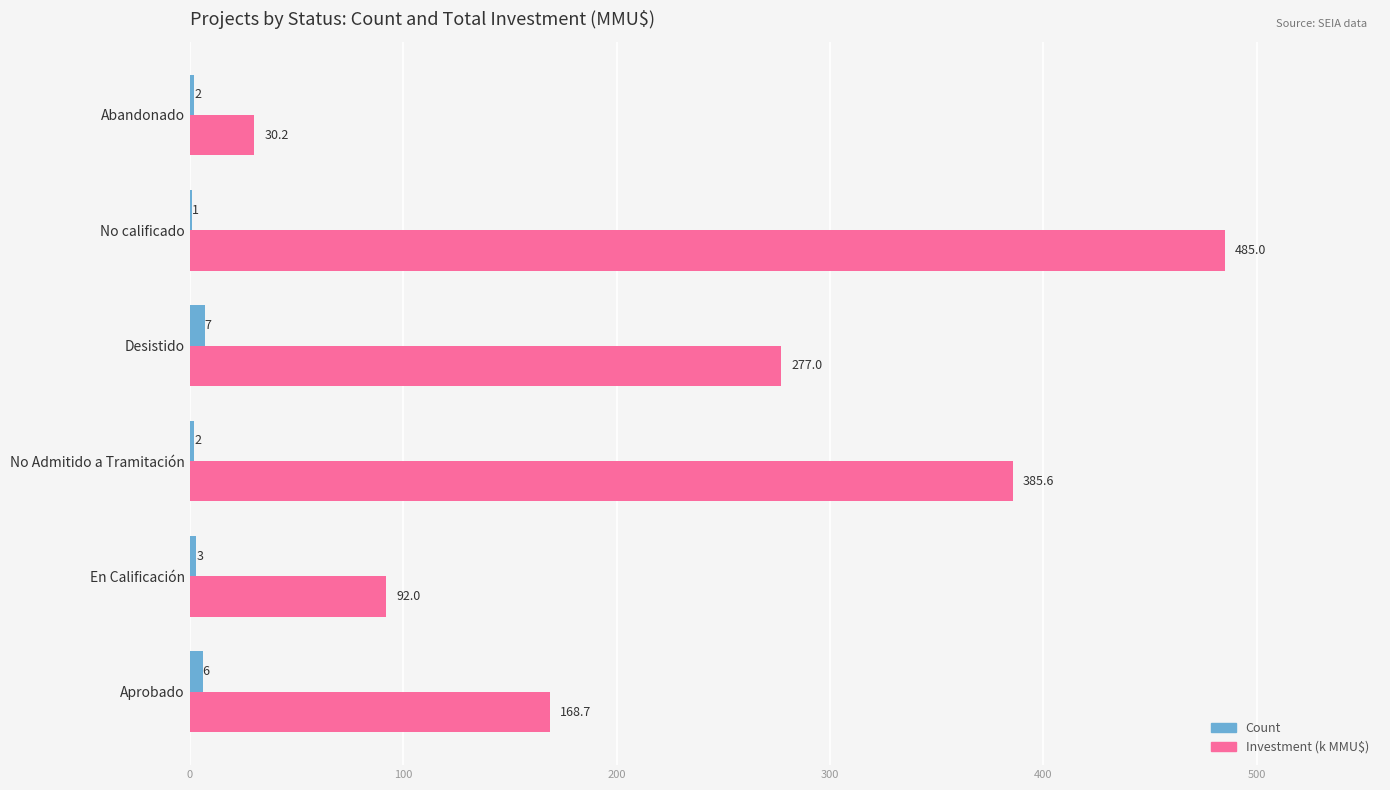

What is the sum of all Count values?

21.0